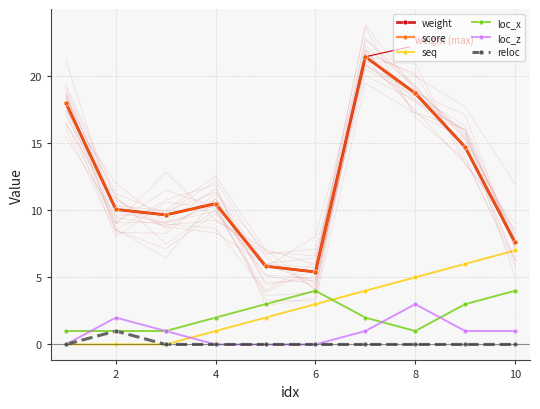

Count the number of categories in the chart.

10